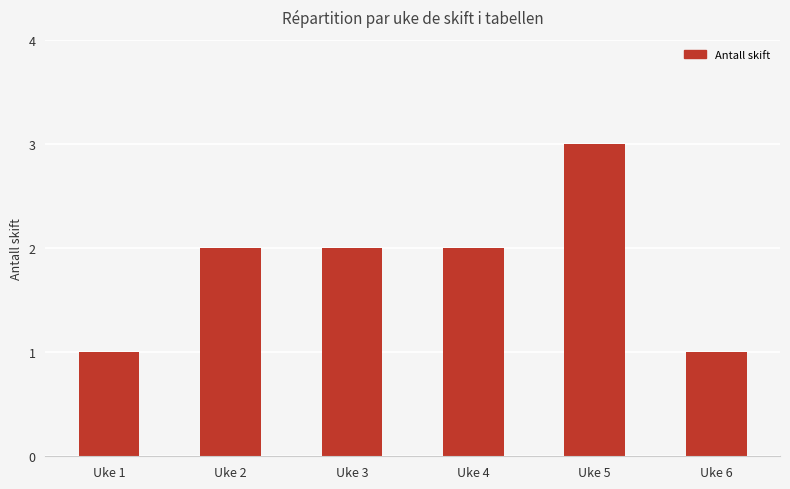

What is the difference between the values at Uke 4 and Uke 1?

1